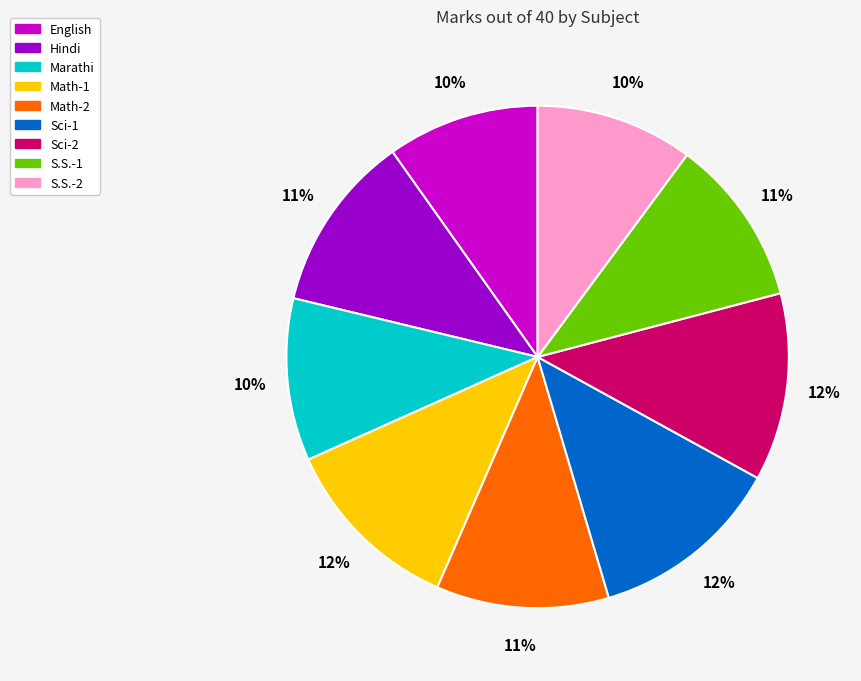

Is it true that S.S.-2 is 10% of the pie?

True